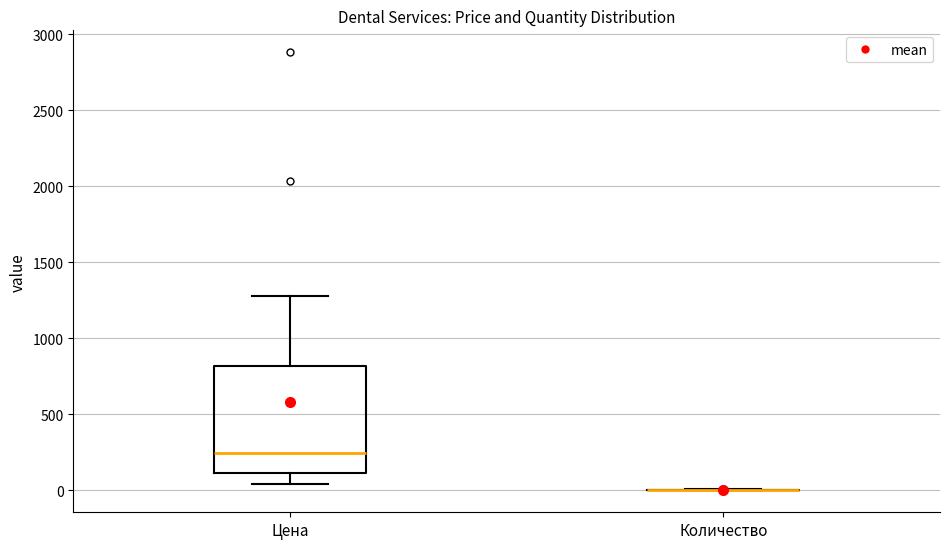

Reading left to right, read every box against the y-axis: the position of its median line, the range the box covers, and the ends of its whiskers. The values are not printed on the chart, so give them approximately, as read against the axis.

Цена: median 250, box 100 to 800, whiskers 50 to 1300
Количество: box collapsed to a line at 0, whiskers 0 to 0